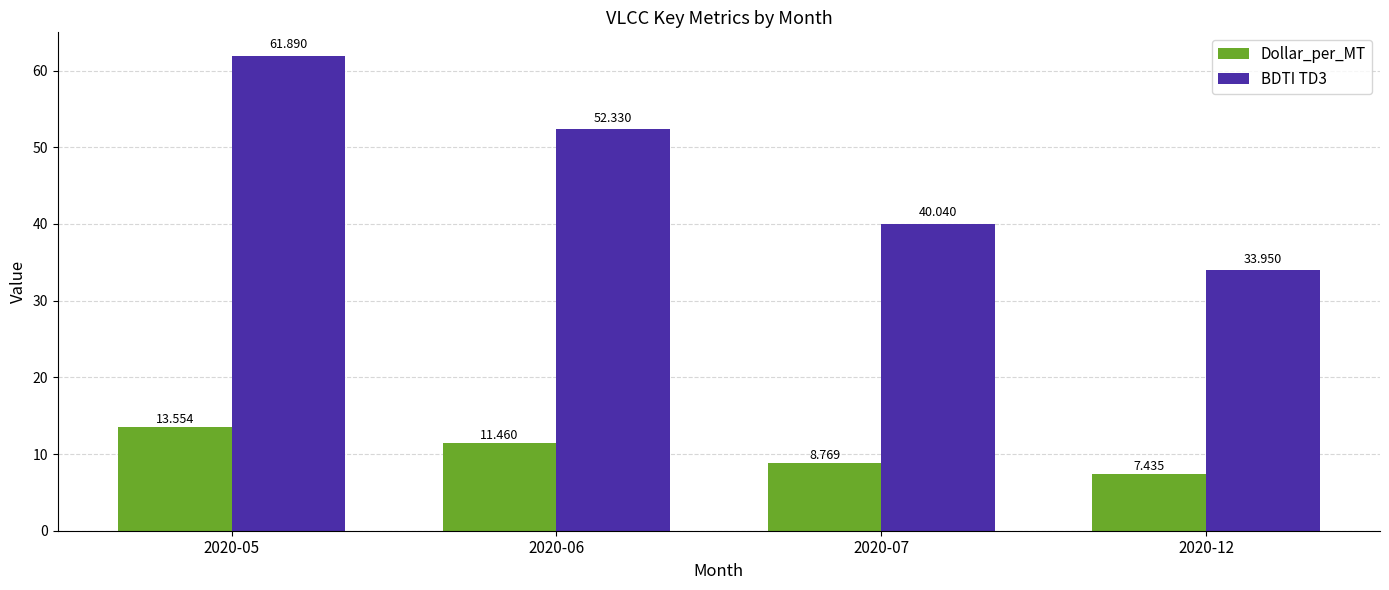

What are all the series names shown in the legend?

Dollar_per_MT, BDTI TD3